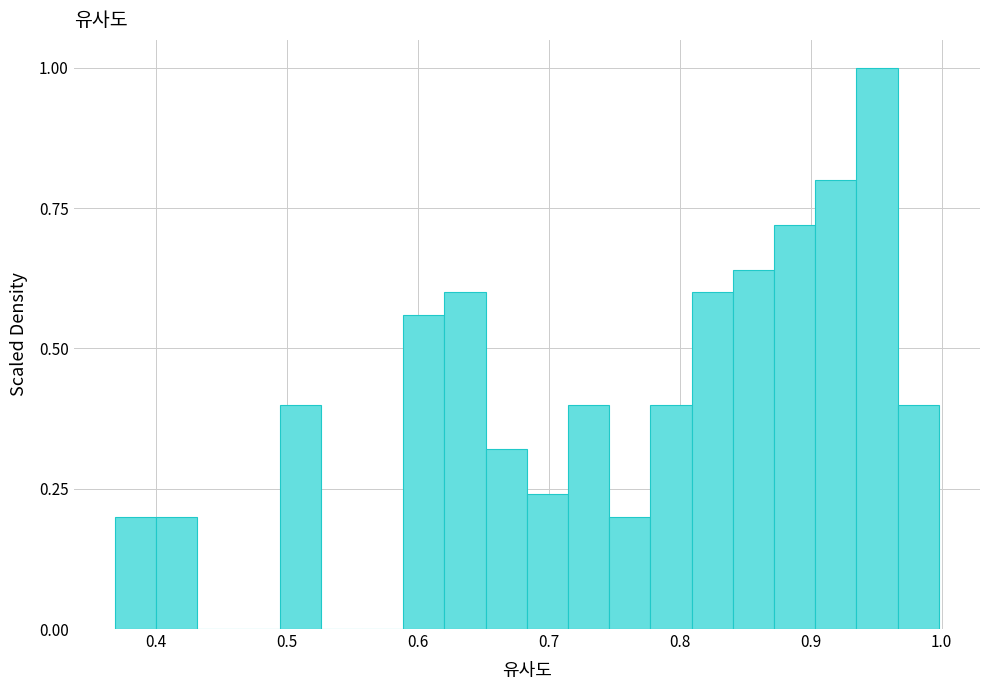

Read against the x-axis, roughly where is the centre of the tallest bar?

0.95